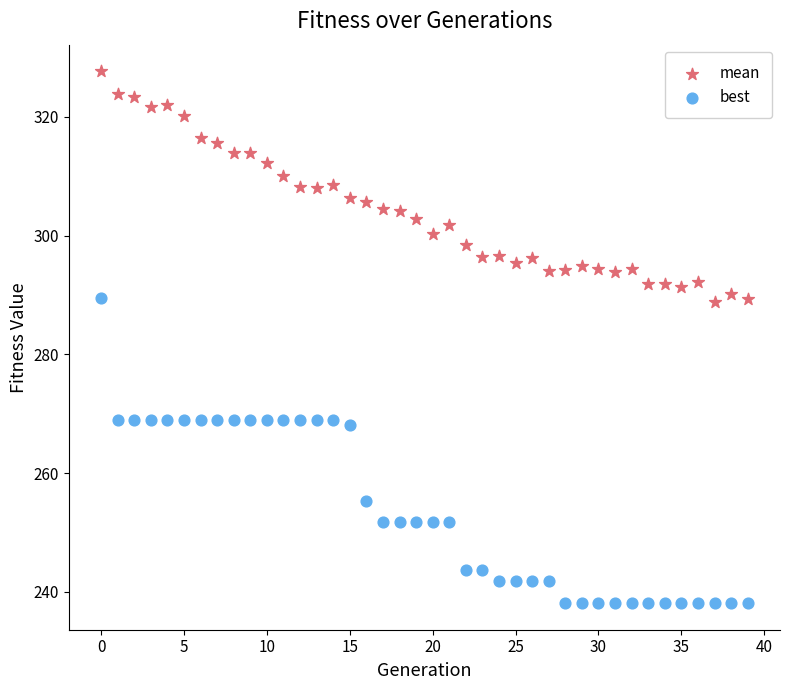

Which series reaches the minimum Y coordinate?

best